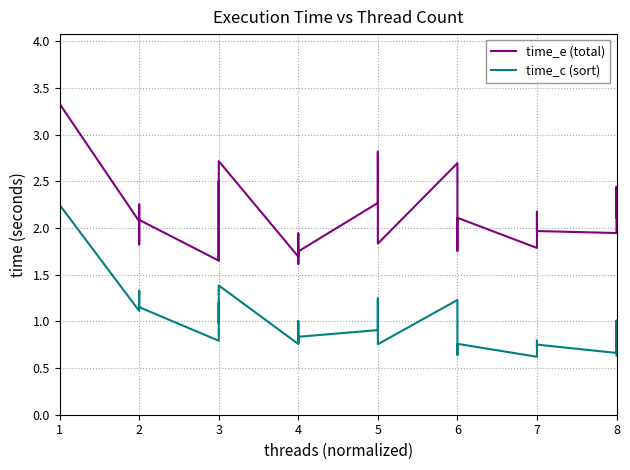

How many lines are shown in the chart?

2